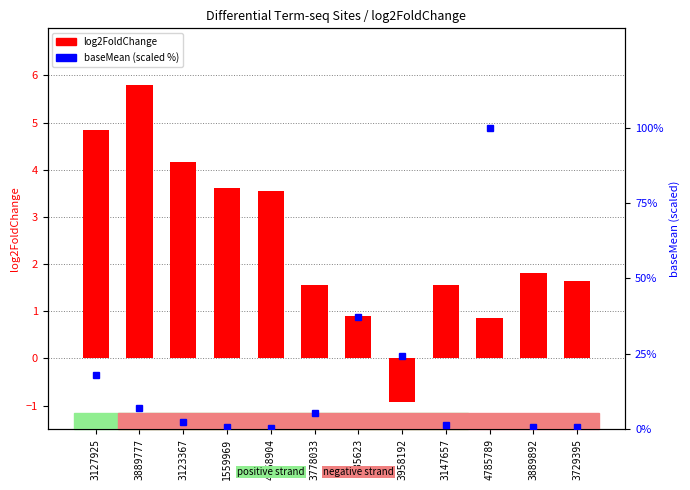

What is the average value?

2.4